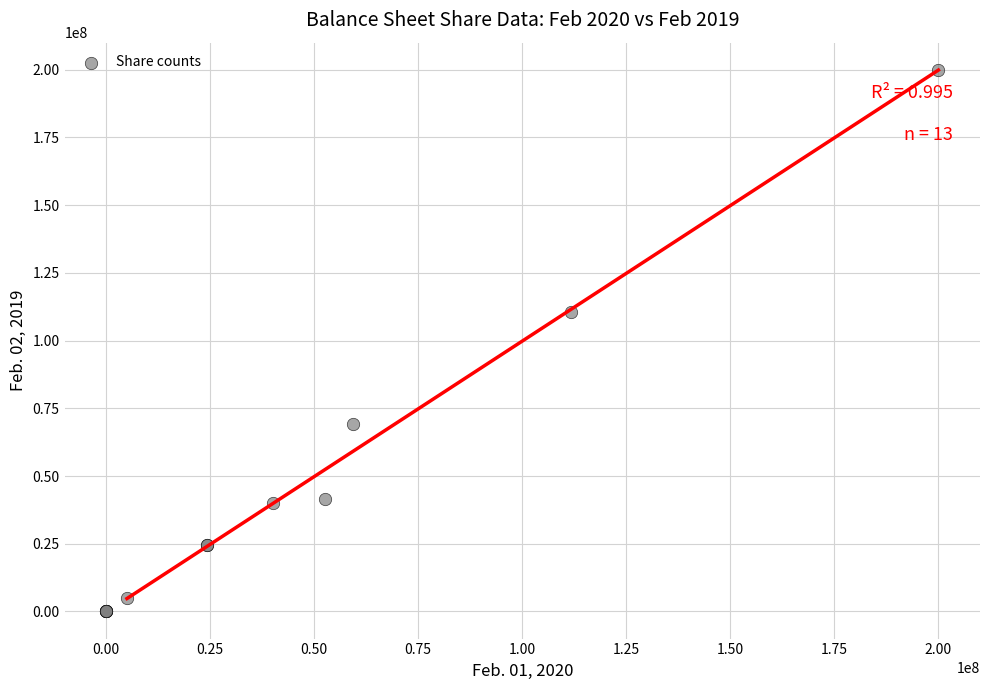

What Y value in the scatter plot is closest to 100000000?

110734156.0